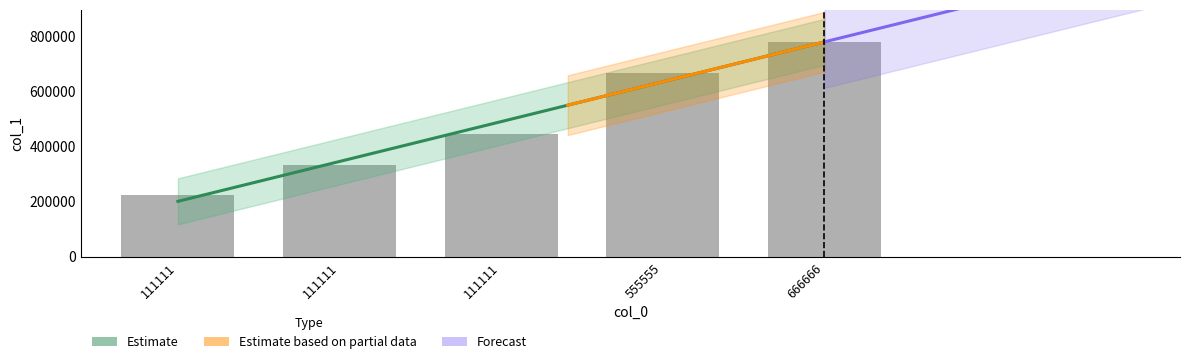

Reading left to right, transcribe all the data shown in this chart.

222222	333333	444444	666666	777777